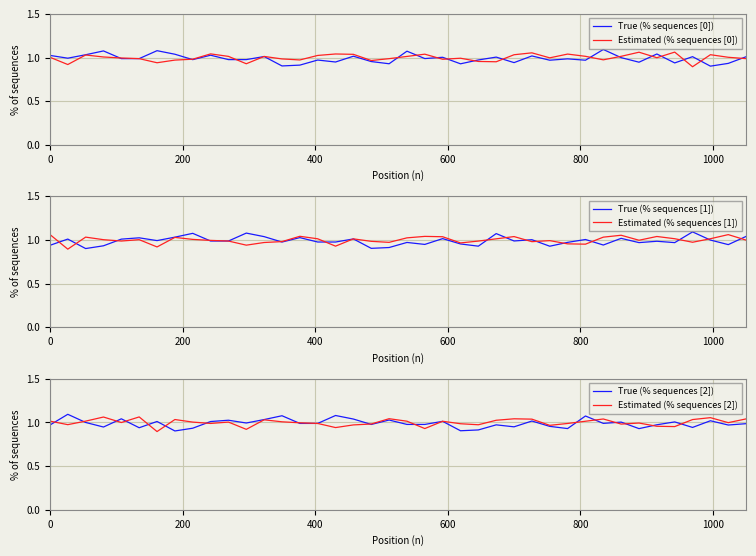

How many lines are shown in the chart?

6